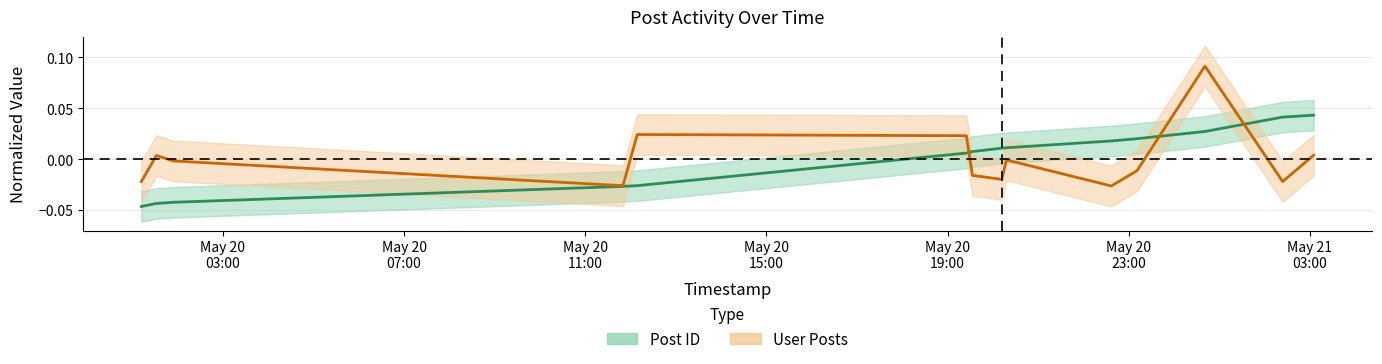

Which series has the largest total across all categories?

Post ID